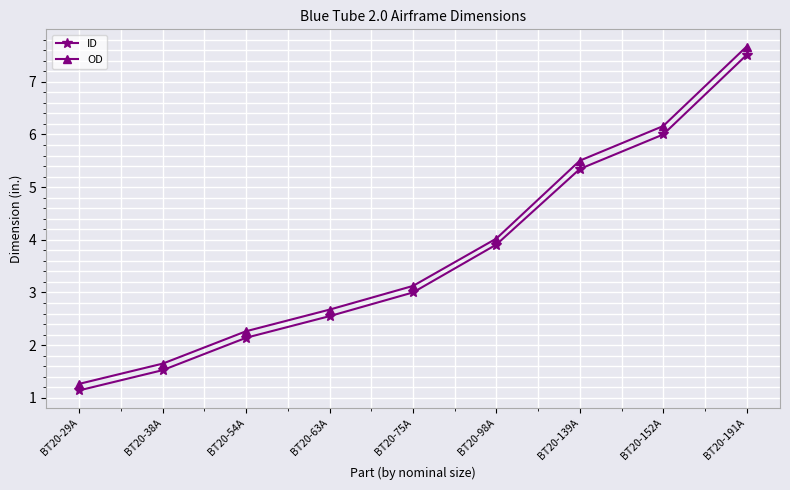

What is the difference between the maximum and minimum values in the ID series?

6.4